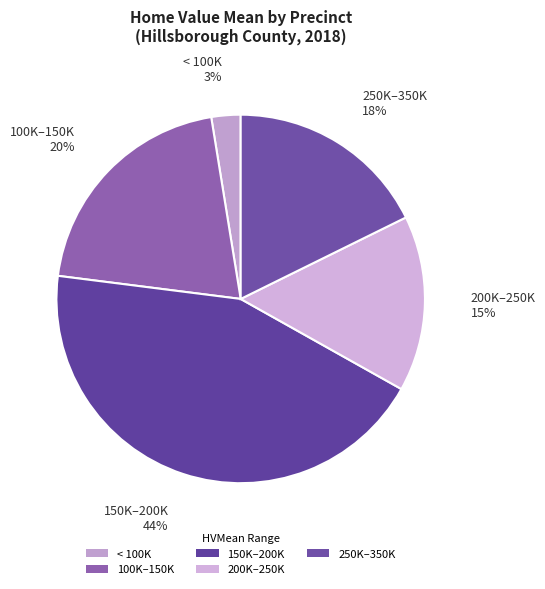

Is there a majority slice in this chart?

No